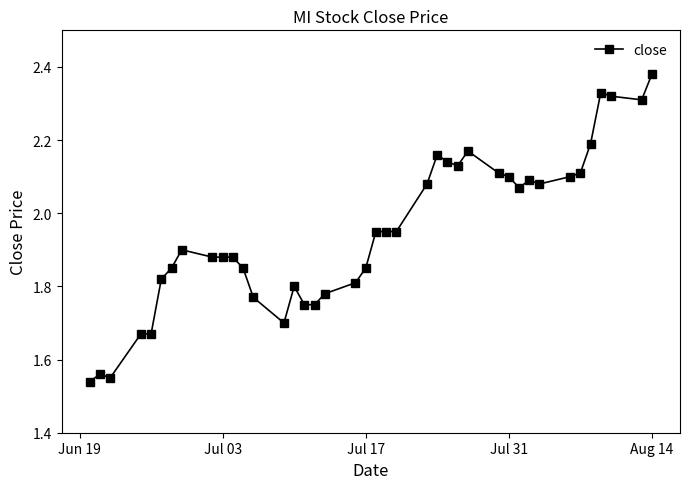

What is the difference between the maximum and minimum values?

0.8